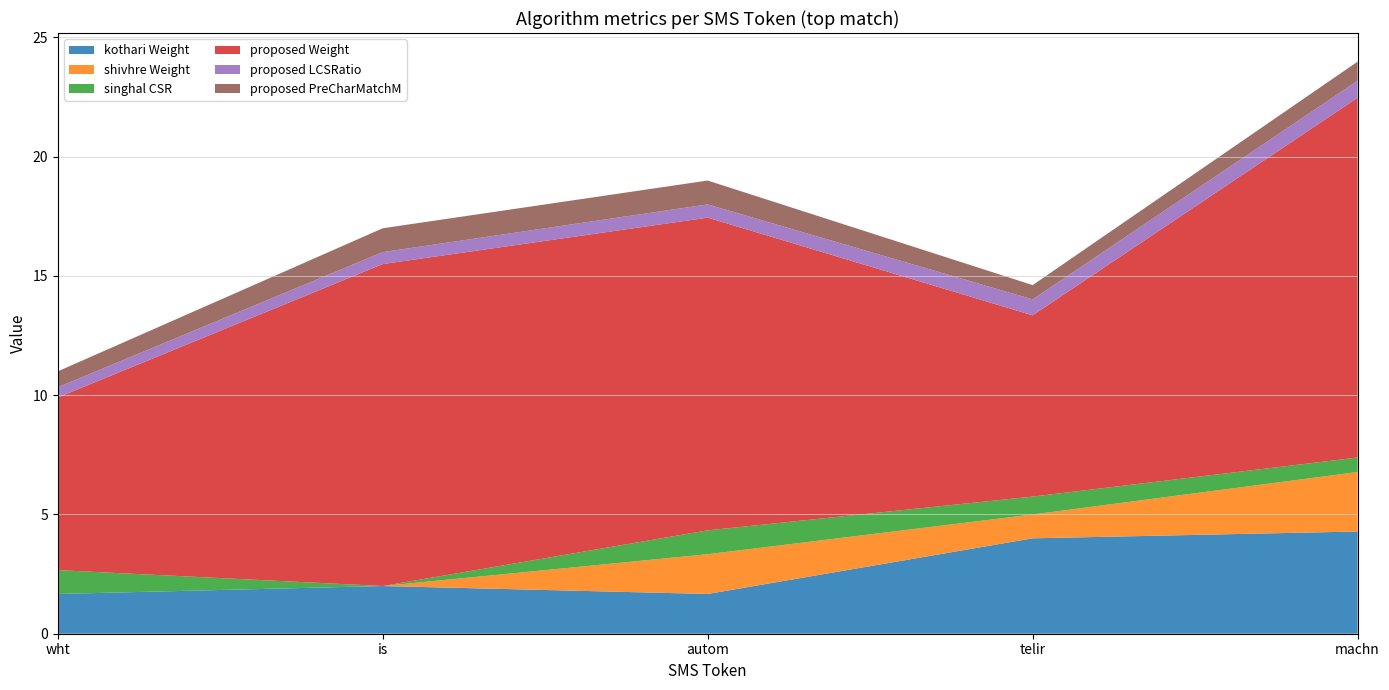

Reading left to right, list all the values displayed in this chart.

kothari Weight: wht=1.7	is=2.0	autom=1.7	telir=4.0	machn=4.3
shivhre Weight: wht=0.0	is=0.0	autom=1.7	telir=1.0	machn=2.5
singhal CSR: wht=1.0	is=0.0	autom=1.0	telir=0.8	machn=0.6
proposed Weight: wht=7.2	is=13.5	autom=13.1	telir=7.6	machn=15.1
proposed LCSRatio: wht=0.4	is=0.5	autom=0.6	telir=0.7	machn=0.7
proposed PreCharMatchM: wht=0.7	is=1.0	autom=1.0	telir=0.6	machn=0.8